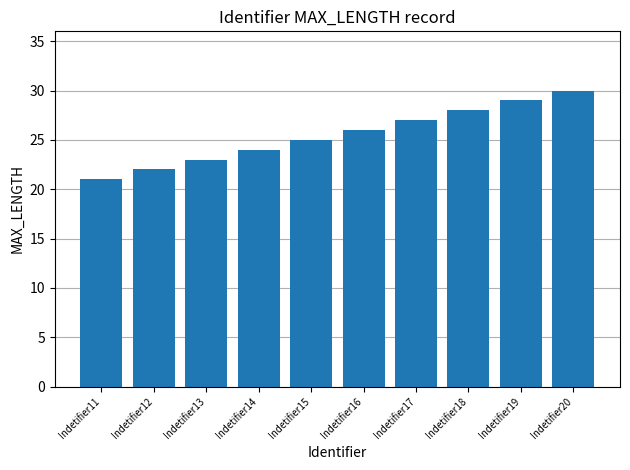

Count the number of categories in the chart.

10